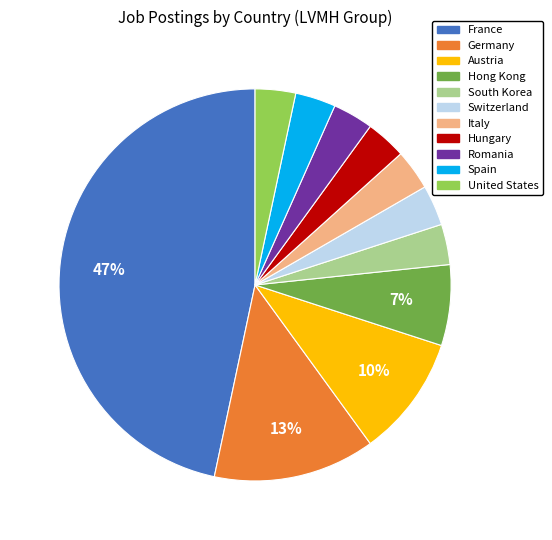

What is the largest slice in the pie chart?

France